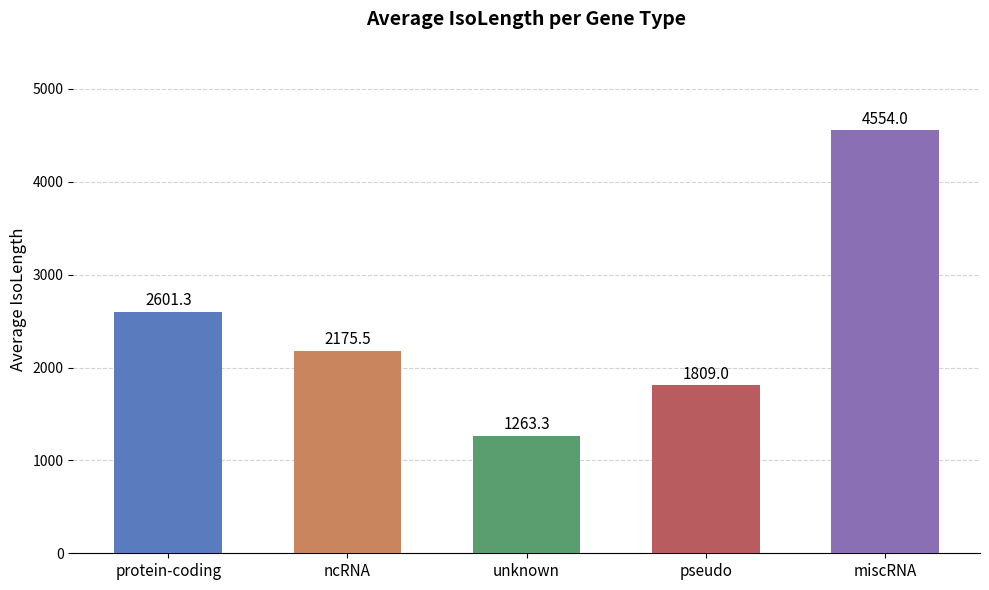

Rank the categories by value from lowest to highest.

unknown, pseudo, ncRNA, protein-coding, miscRNA